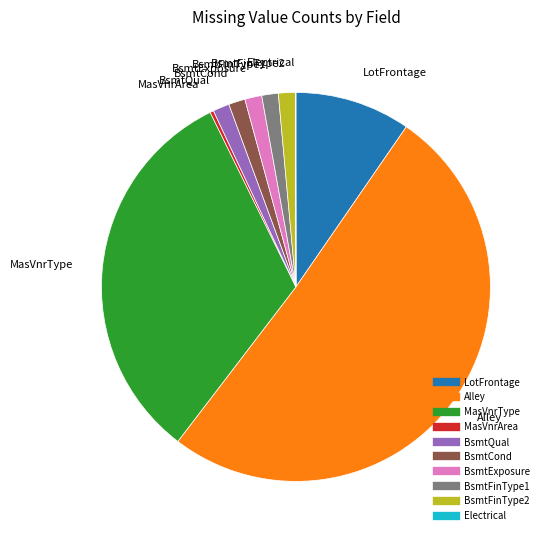

The Alley slice represents 56% of the pie. True or false?

False